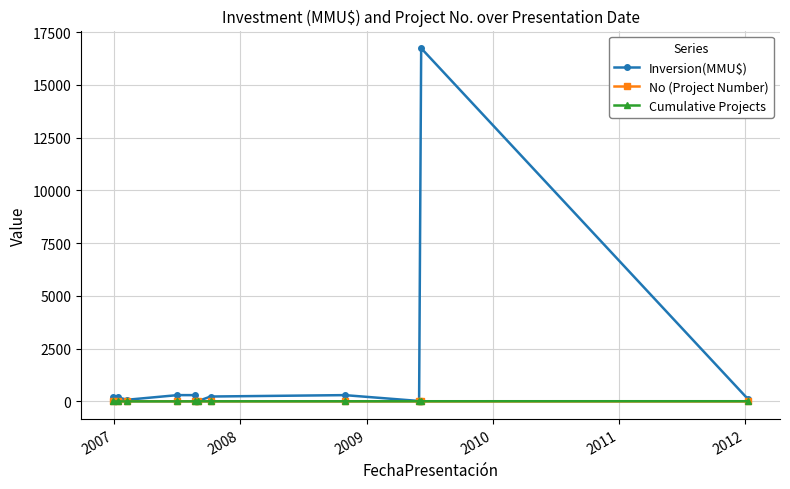

How many data points does each series have?

11